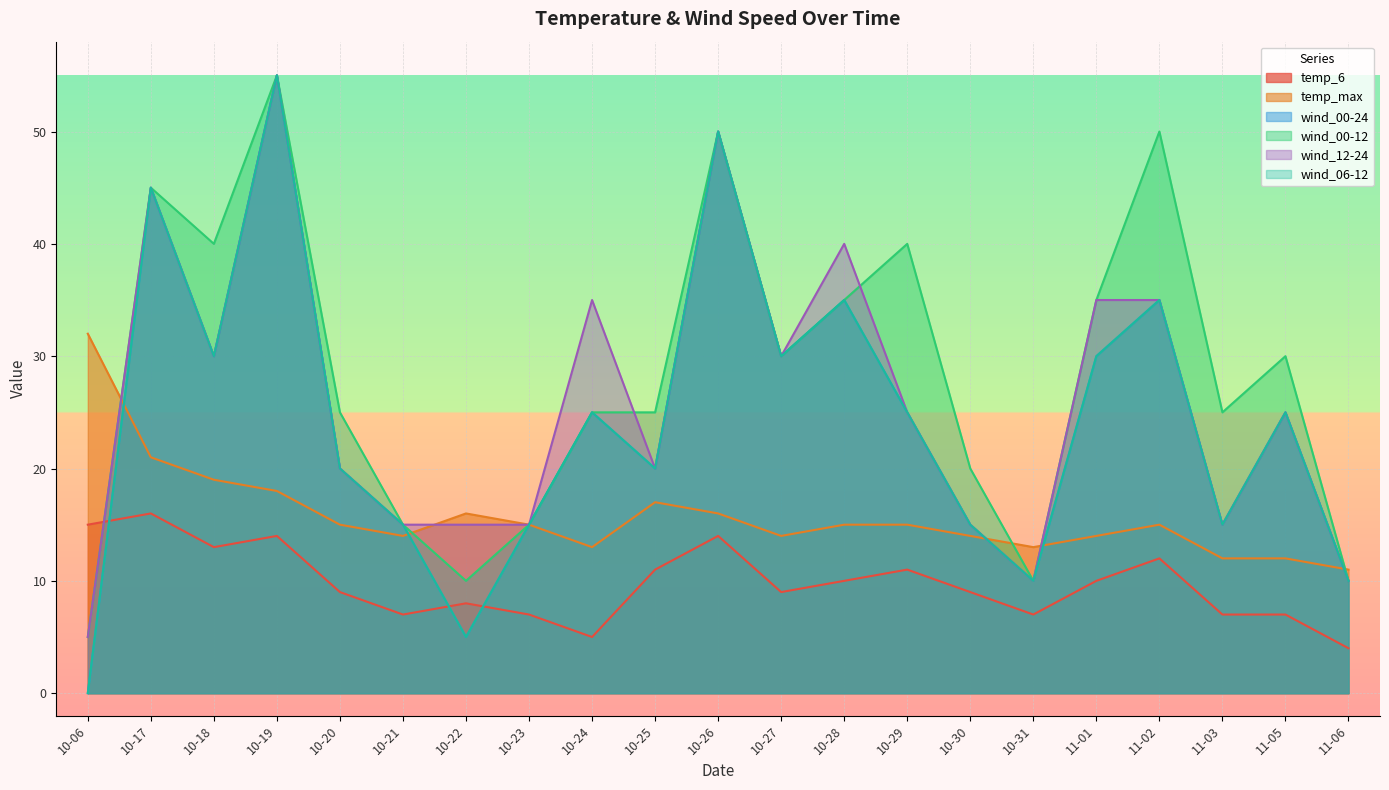

What is the label of the 7th point from the left?

10-22